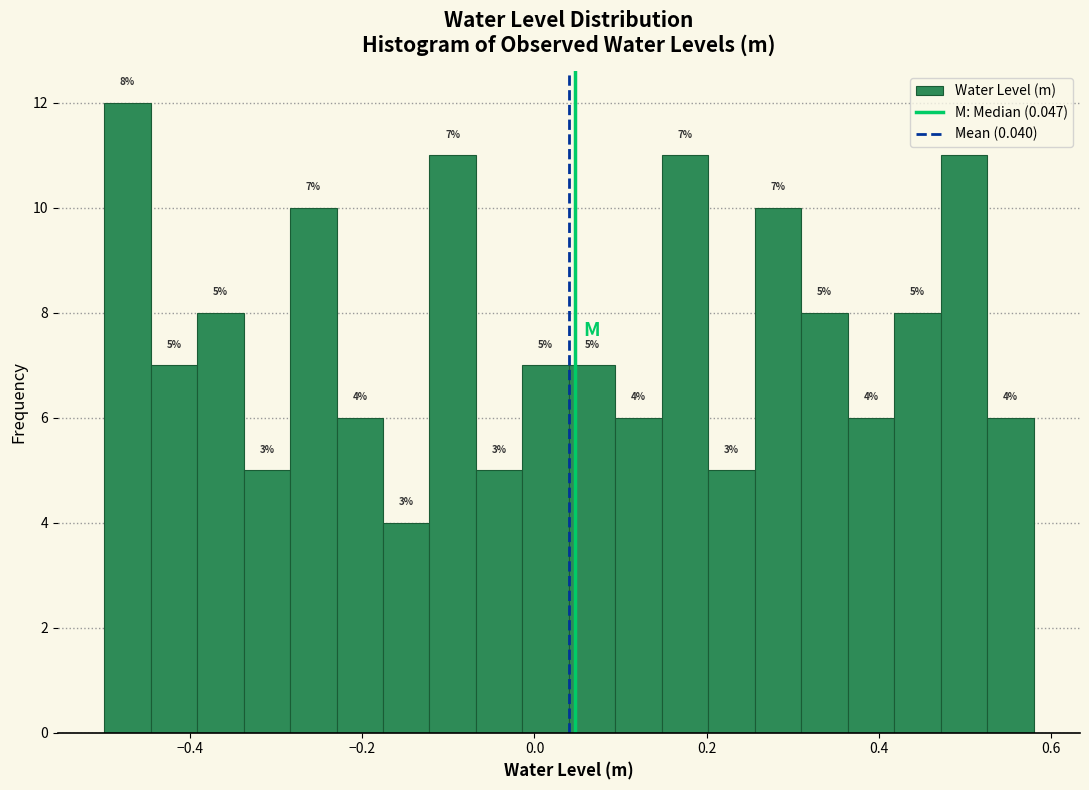

Read against the x-axis, roughly where is the centre of the tallest bar?

-0.48